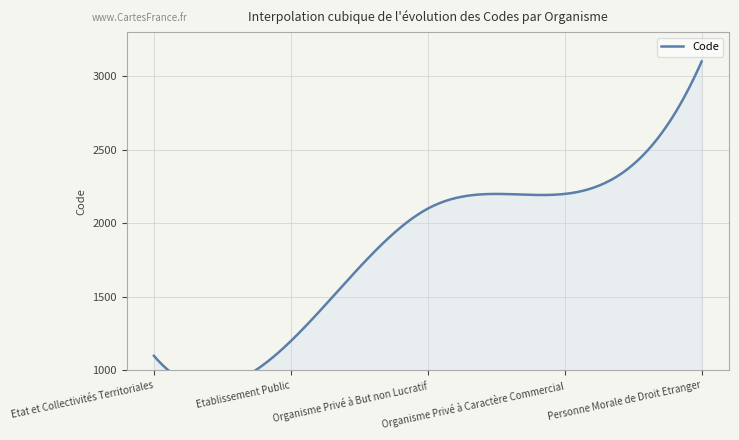

The chart shows a value of 519 at Organisme Privé à But non Lucratif. True or false?

False